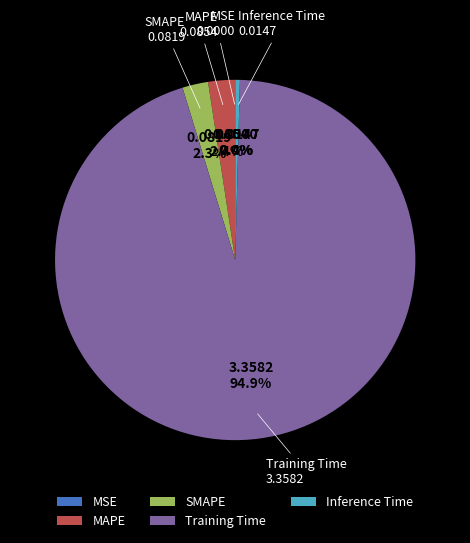

To the nearest percent, what portion does SMAPE represent?

2%